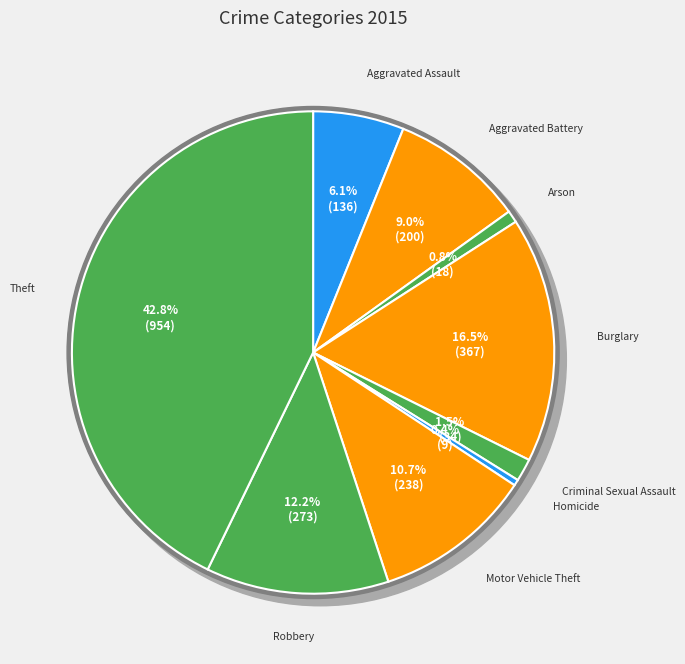

What percentage is the Criminal Sexual Assault slice, to the nearest percent?

2%